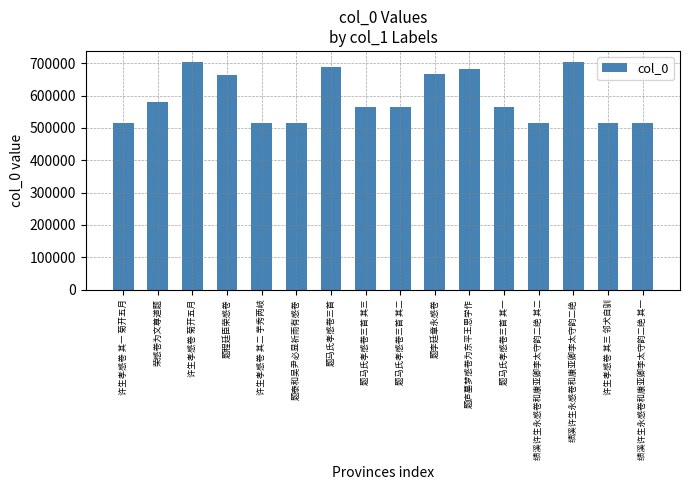

What is the change in value from 题李廷章永感卷 to 题马氏孝感卷三首 其一?

-99967